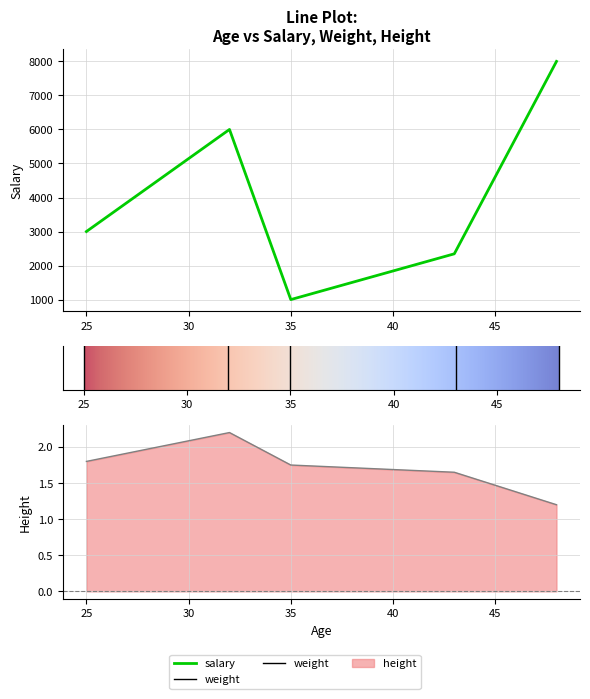

The value of salary at 35 is 1000.0. True or false?

True